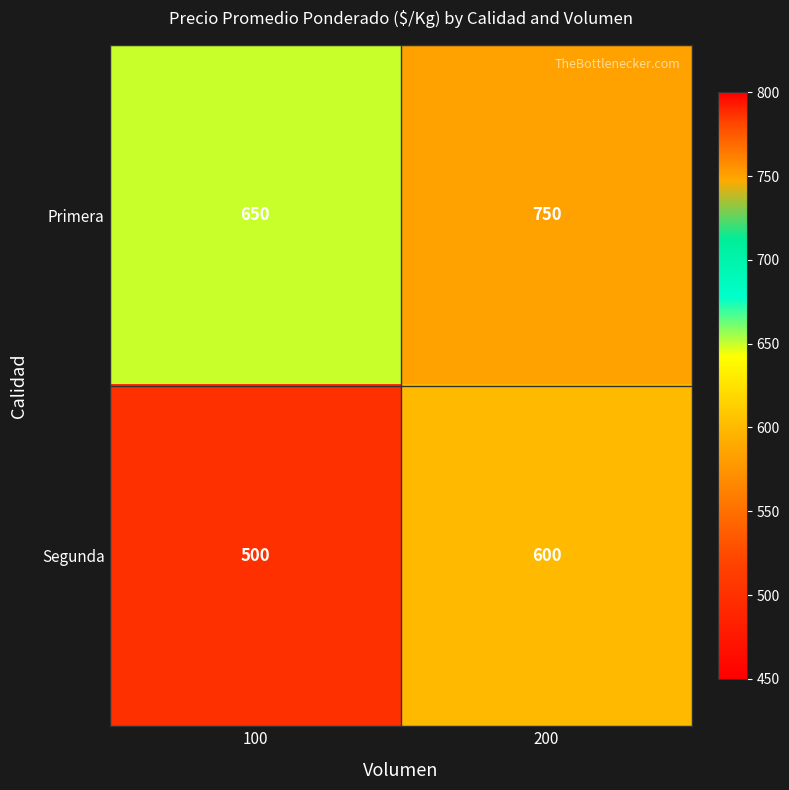

Which category has the lowest value in the Primera series?

100